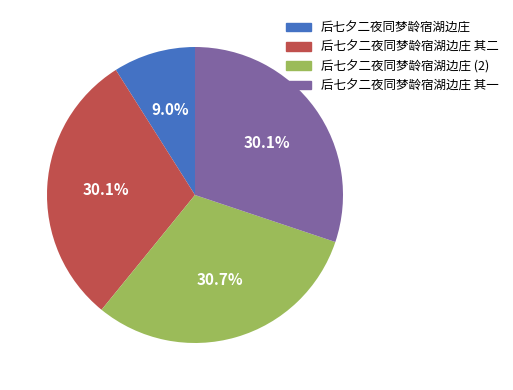

Between 后七夕二夜同梦龄宿湖边庄 其二 and 后七夕二夜同梦龄宿湖边庄, which is larger?

后七夕二夜同梦龄宿湖边庄 其二